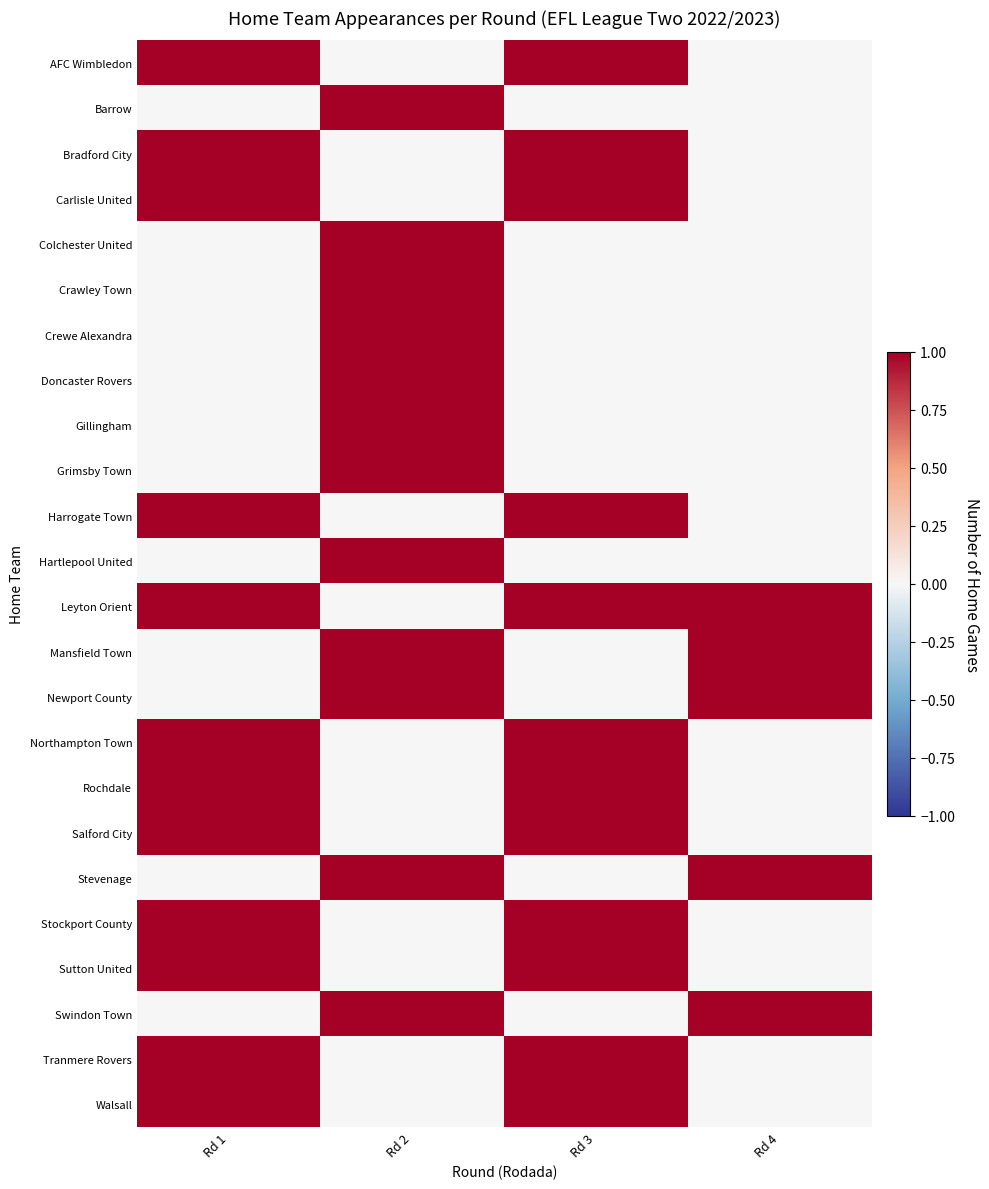

Which series changed the most between Rd 2 and Rd 3?

AFC Wimbledon